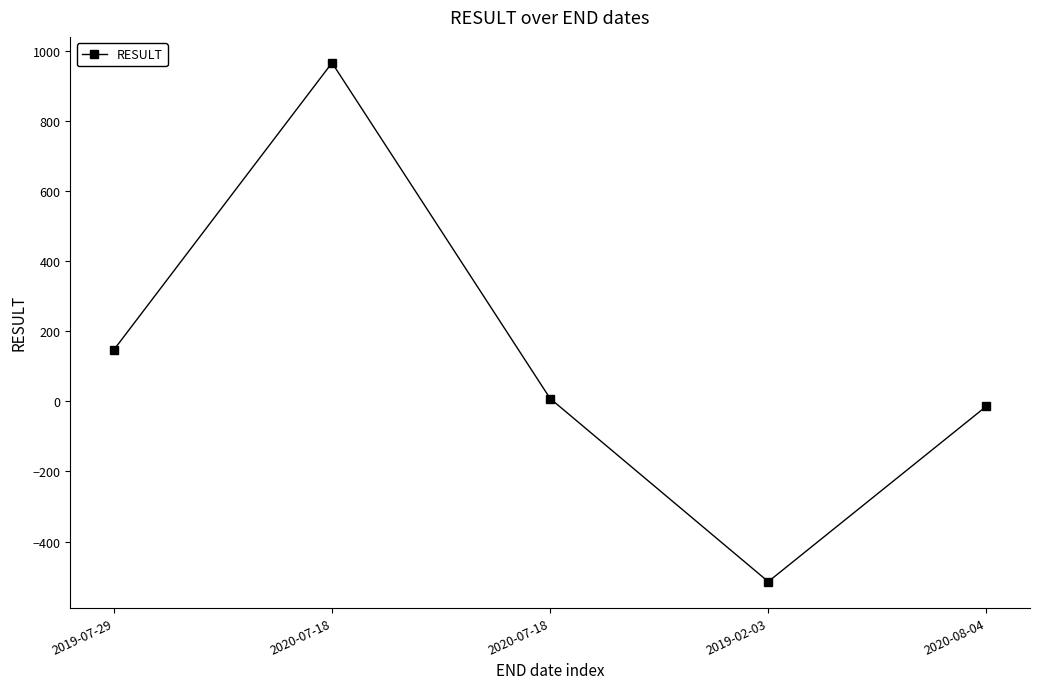

Does the chart have visible grid lines?

No